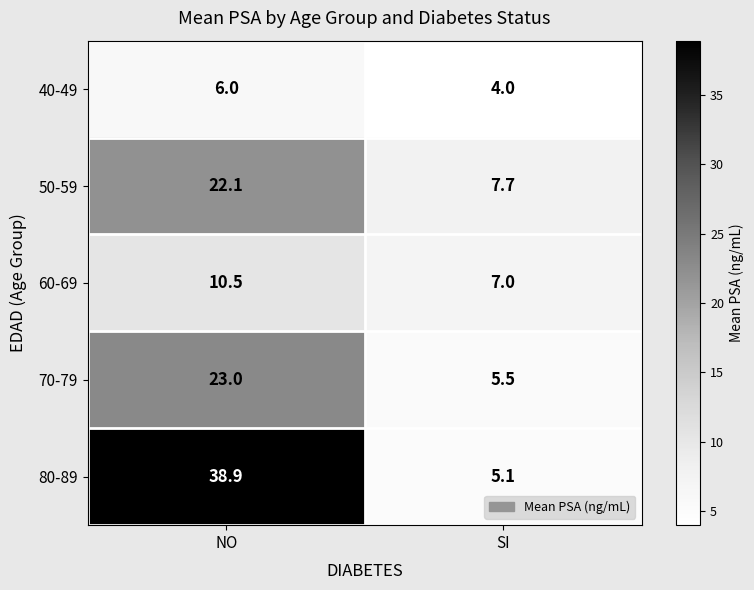

What is the greatest value displayed?

38.9